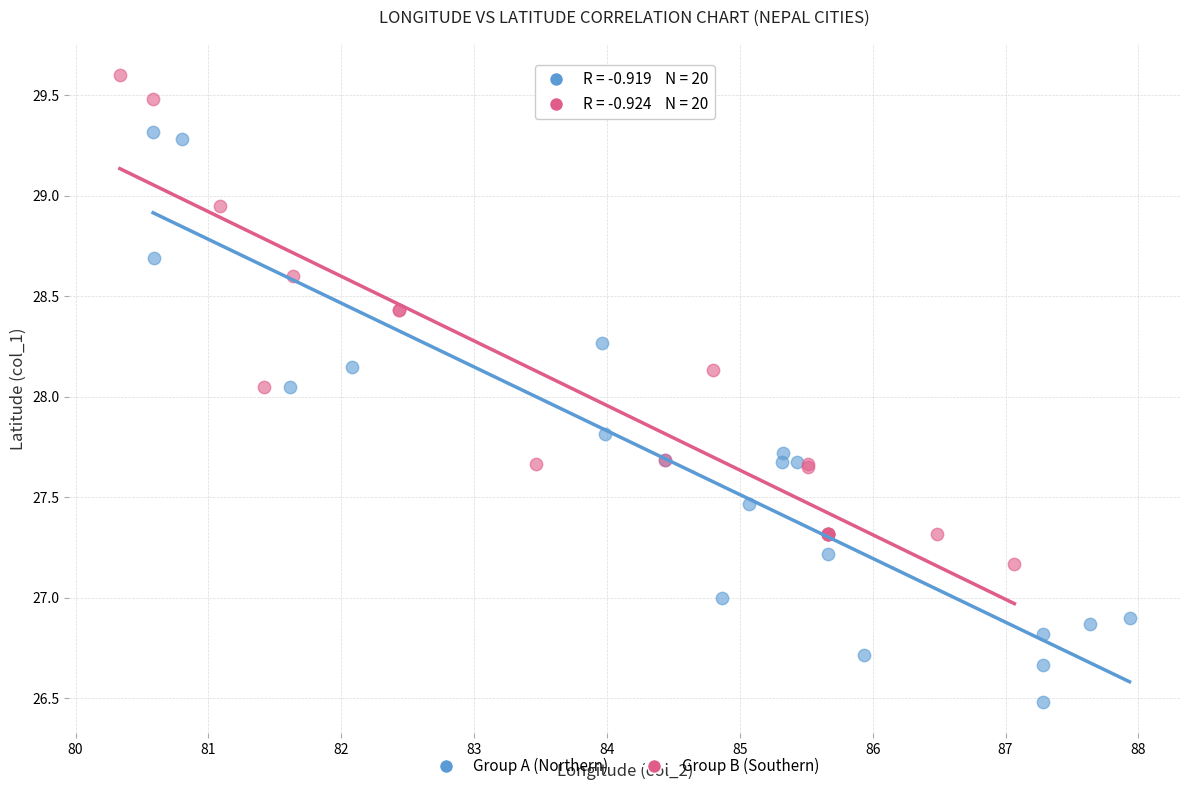

Which series contains the highest Y value?

Group B (Southern)